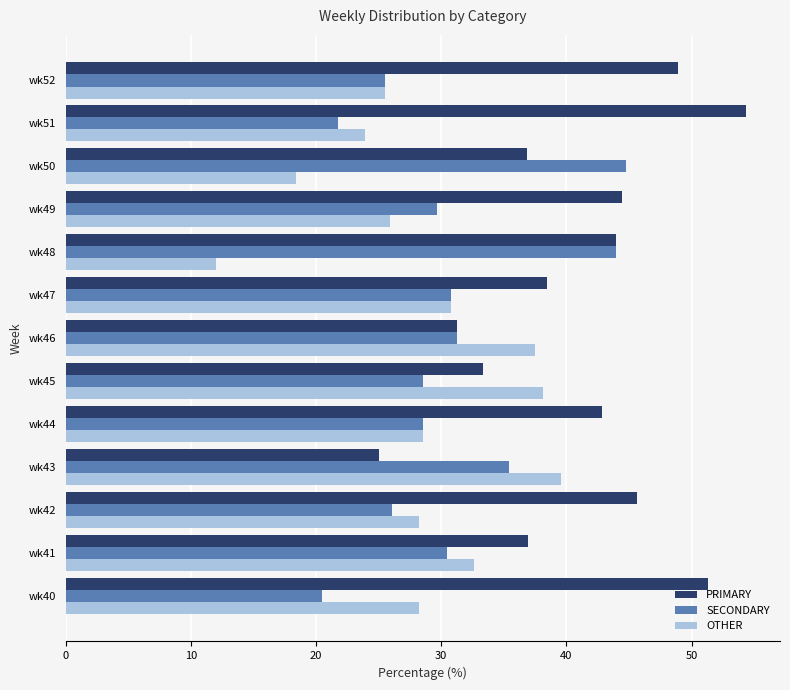

What is the difference between the maximum and minimum values in the OTHER series?

27.6